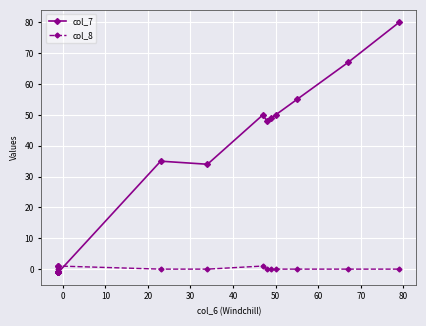

What is the difference between the second highest and second lowest values in the col_7 series?

68